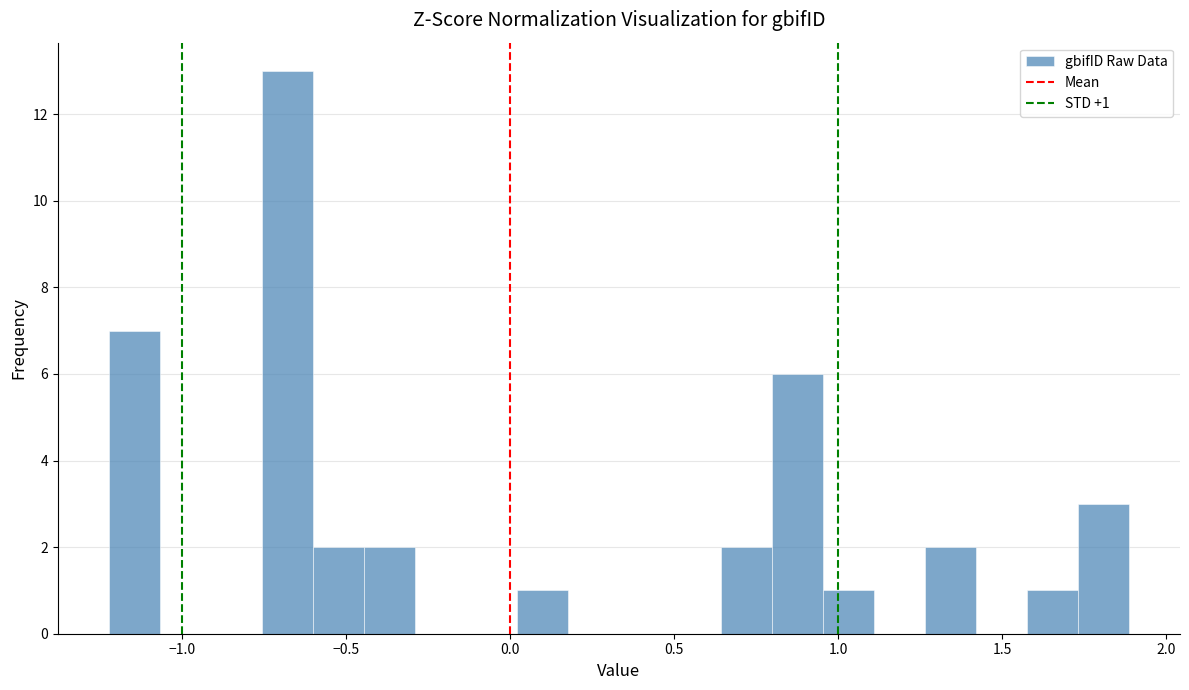

Around what value on the x-axis is the tallest bar? Give the approximate position of its centre, as read against the axis.

-0.70